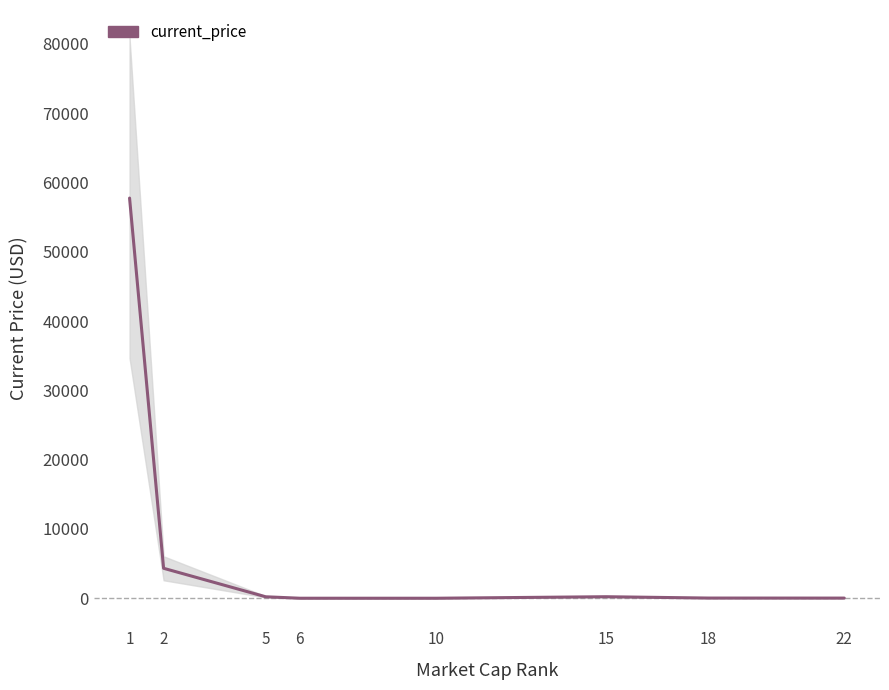

How many interior local valleys (lower than both neighbors) does the data have?

1